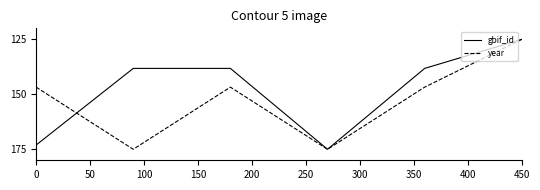

List the series in order of their overall mean, highest first.

year, gbif_id